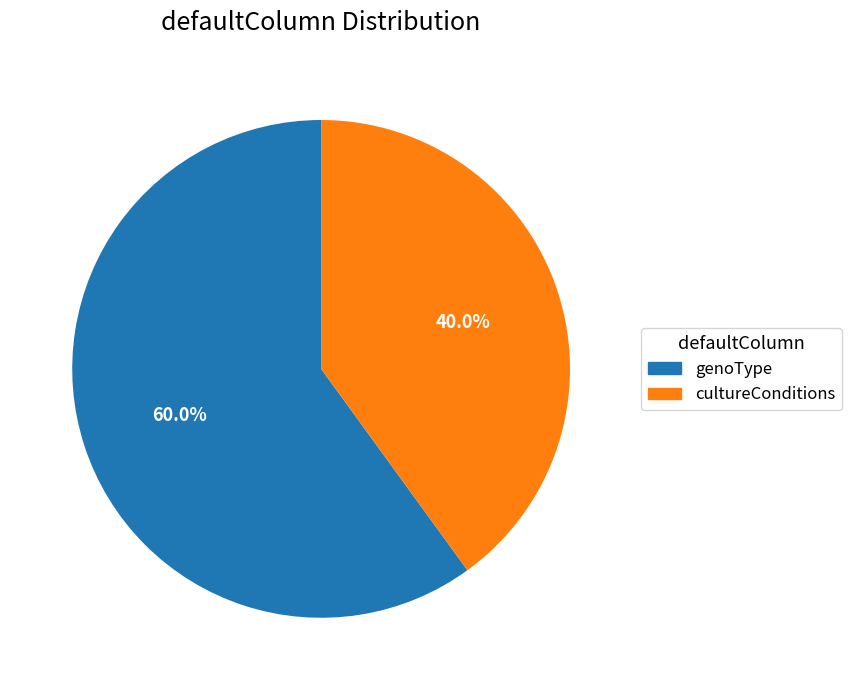

What percentage is NOT represented by cultureConditions?

60.0%